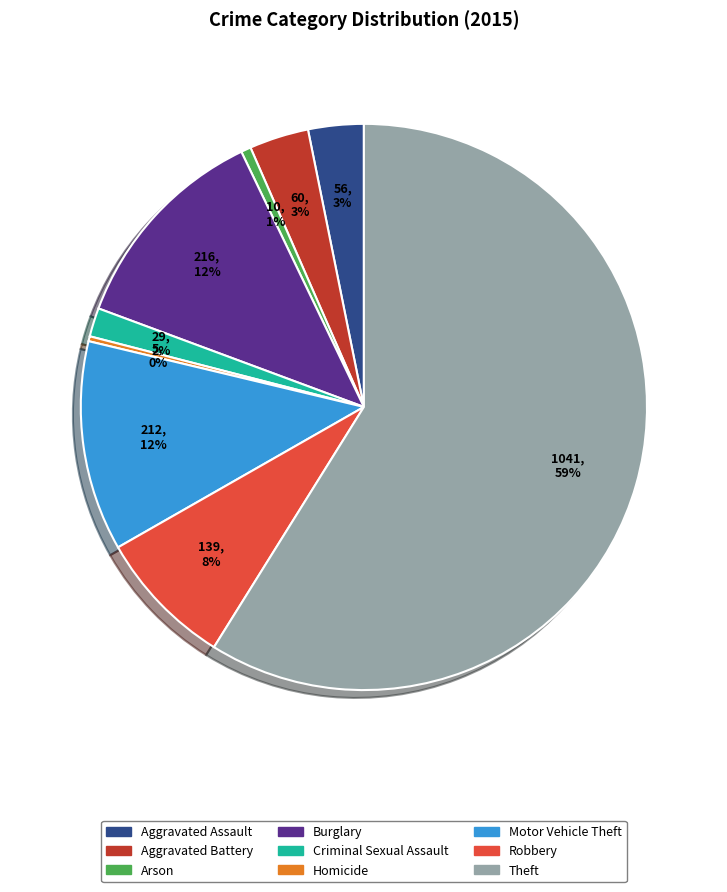

What is the largest slice in the pie chart?

Theft